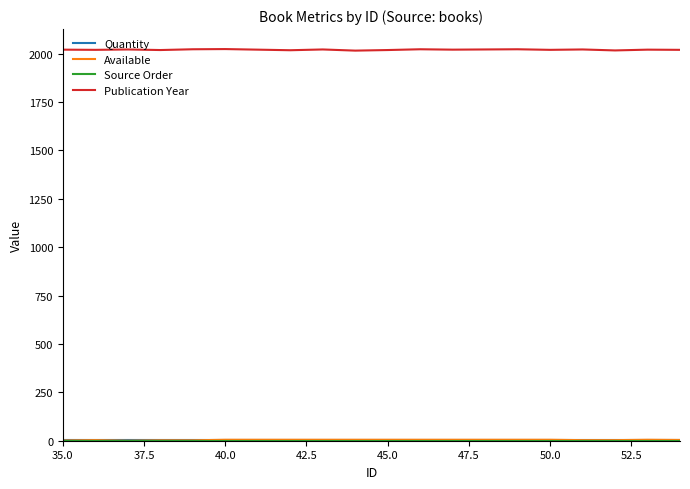

Which series has the largest total across all categories?

Publication Year